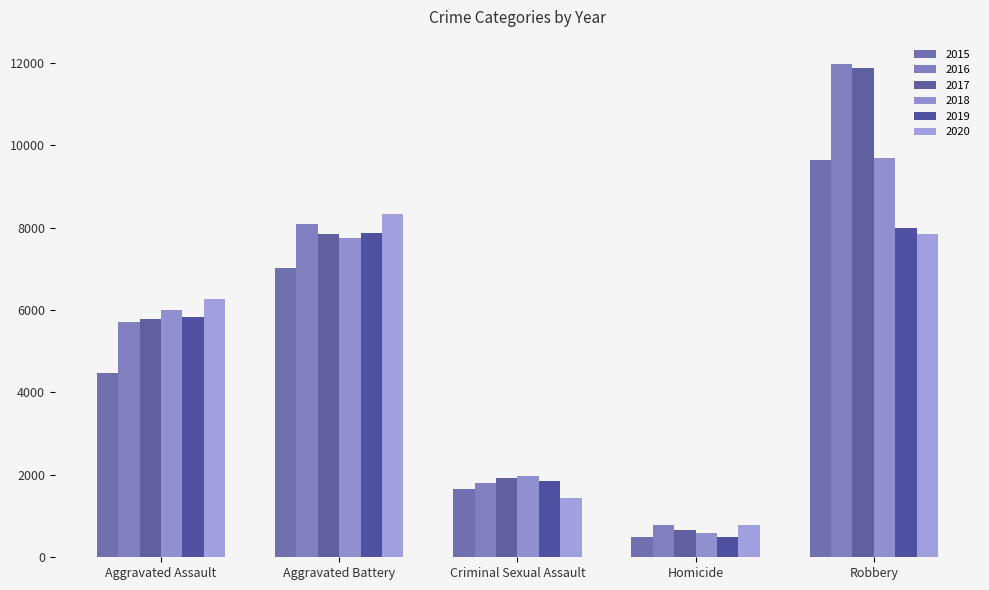

At how many categories does at least one series exceed 6158?

3